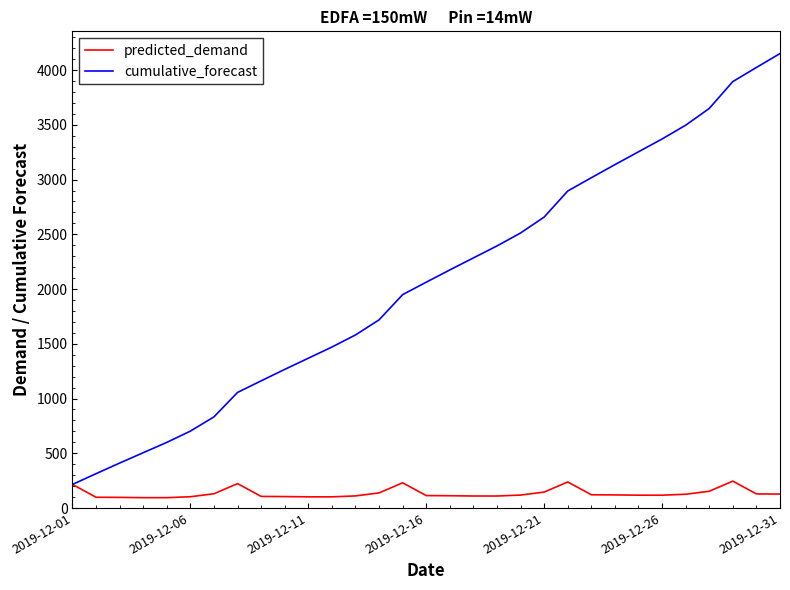

Which series has the widest spread of values?

cumulative_forecast